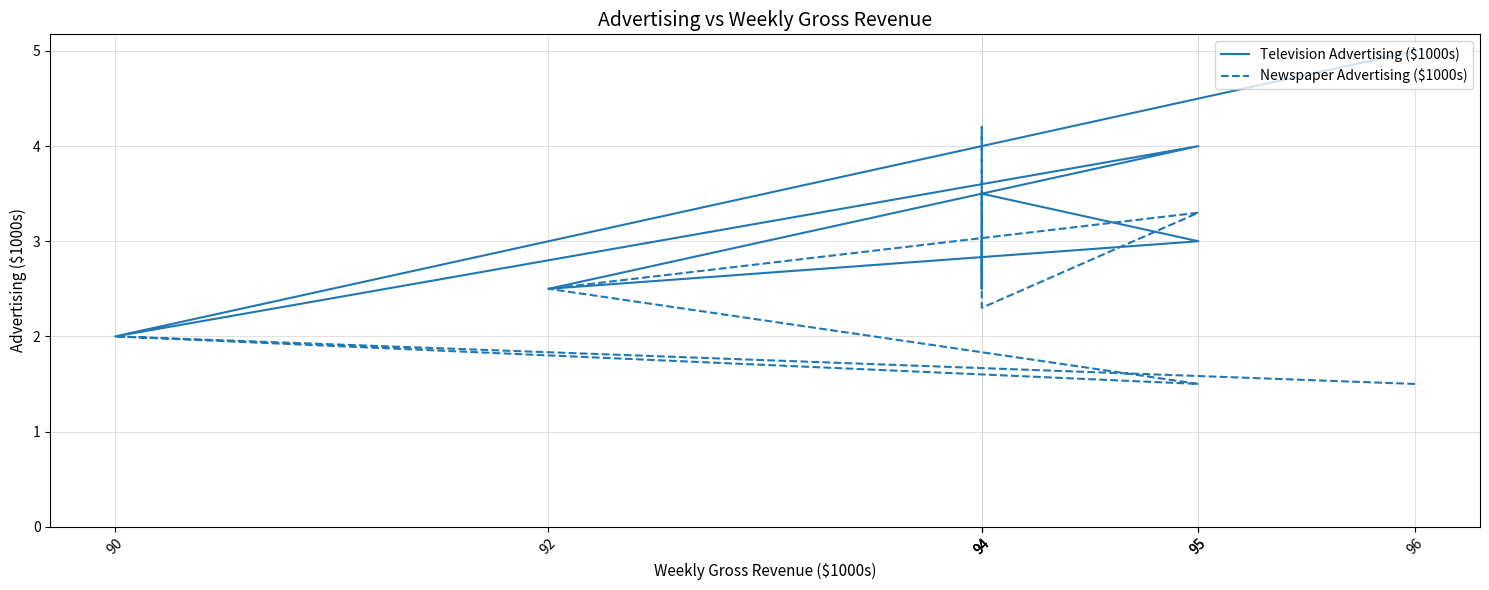

At which category is the sum across all series the highest?

94